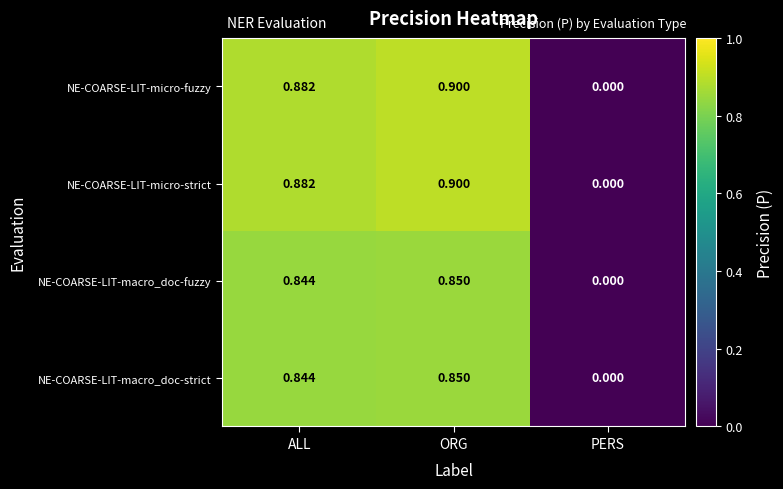

Which label corresponds to the smallest value in the chart?

PERS